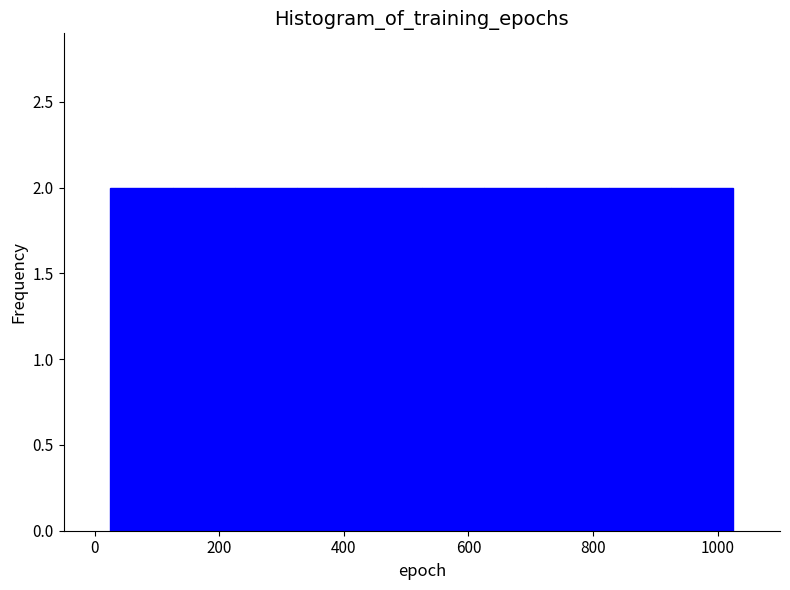

Reading left to right, list every bar in this chart as the range it spans on the x-axis followed by its height. Neither the bar edges nor the heights are printed on the chart, so give them approximately, as read against the axes.

25 to 125: 2
125 to 225: 2
225 to 325: 2
325 to 425: 2
425 to 525: 2
525 to 625: 2
625 to 725: 2
725 to 825: 2
825 to 925: 2
925 to 1025: 2